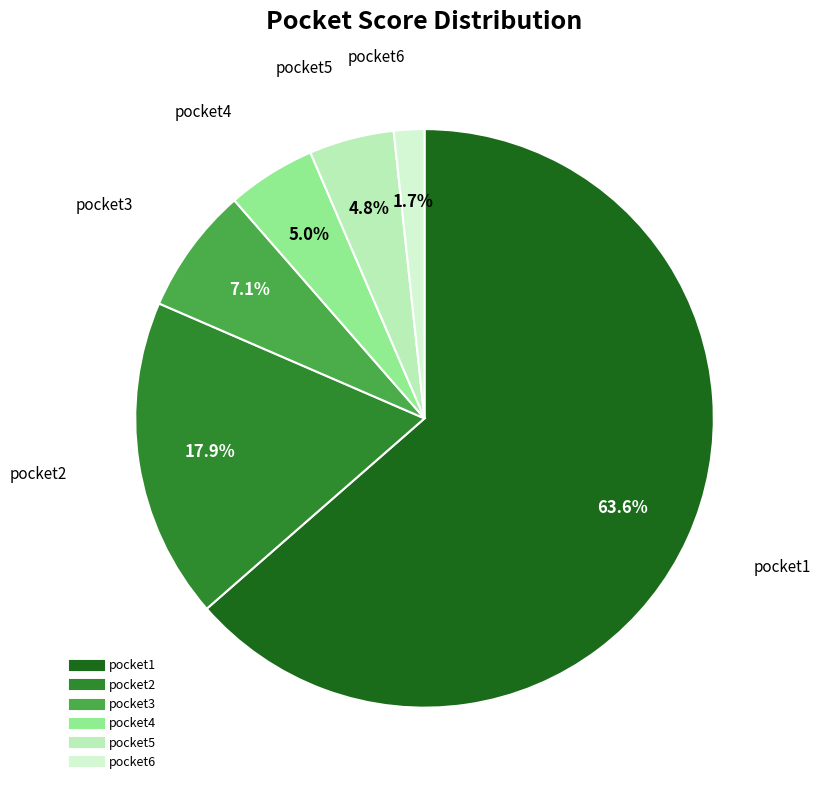

To the nearest percent, what is the difference between the largest and smallest slice percentages?

62%